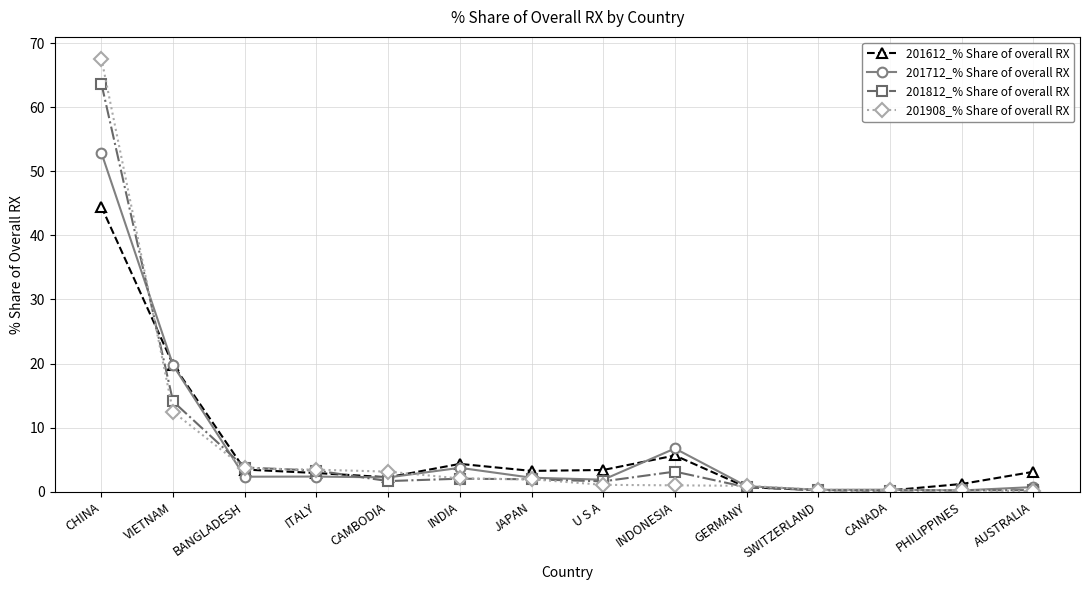

At which label is 201812_% Share of overall RX closest to 31?

VIETNAM